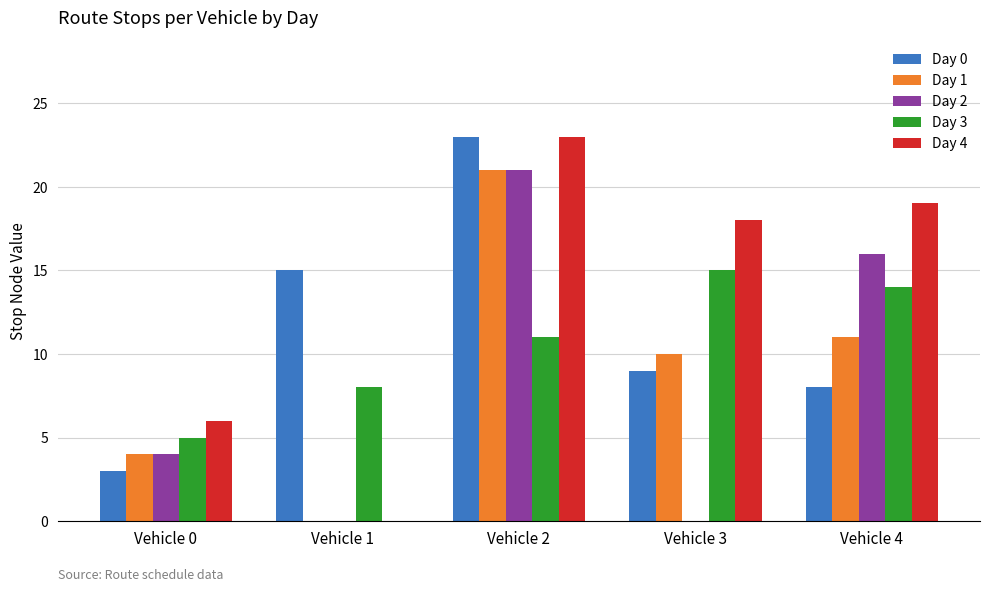

Between Vehicle 0 and Vehicle 4, which series saw the biggest shift?

Day 4